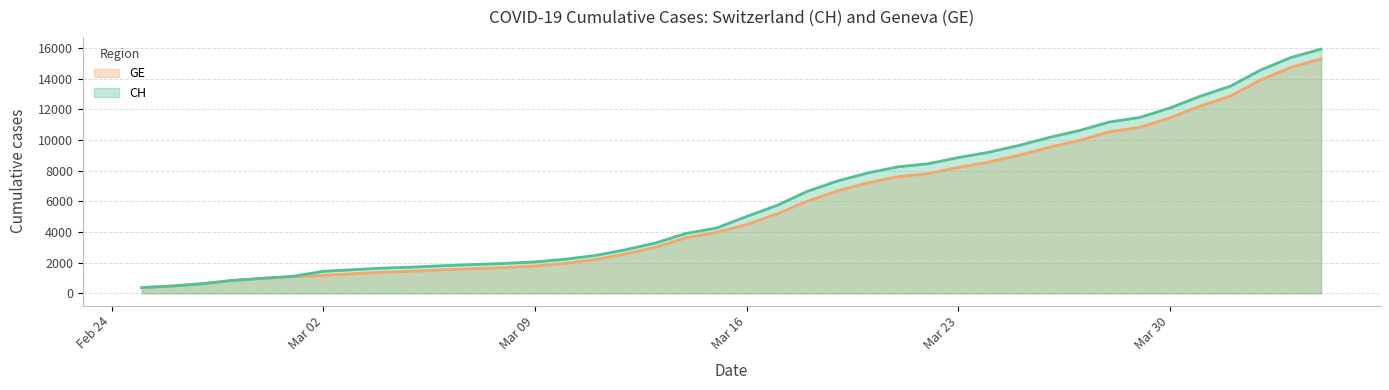

Does the chart display data point markers on the line(s)?

No